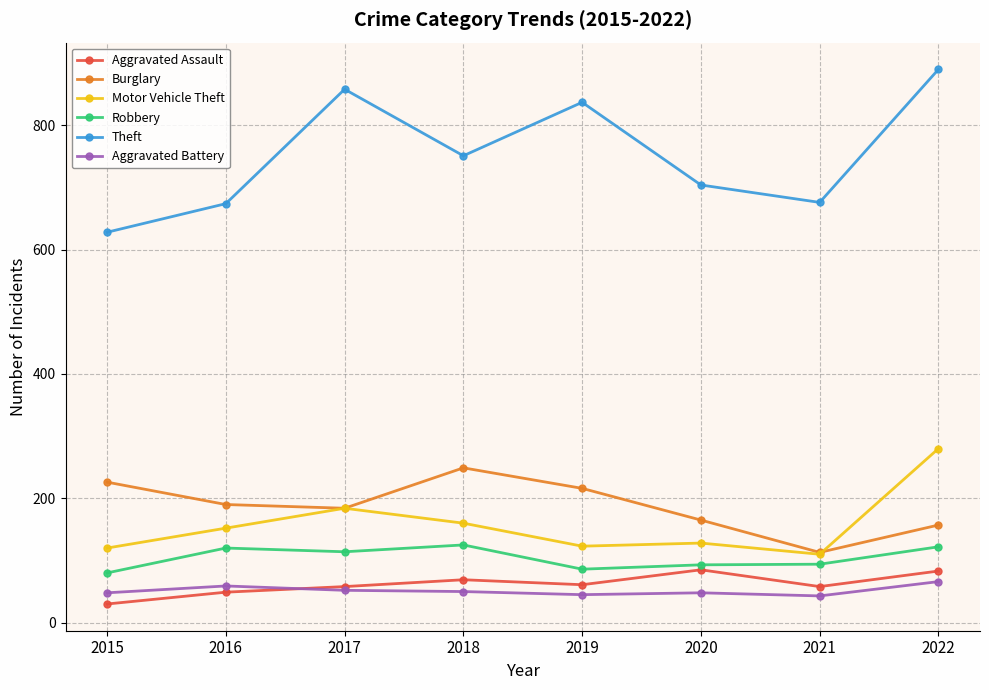

Which series has the largest total across all categories?

Theft